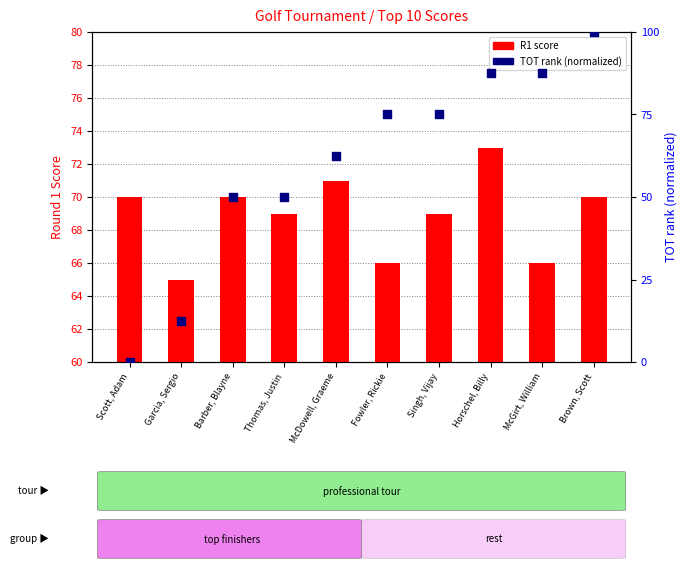

Is the value of TOT (normalized) at McDowell, Graeme greater than the value of R1 score at McGirt, William?

No